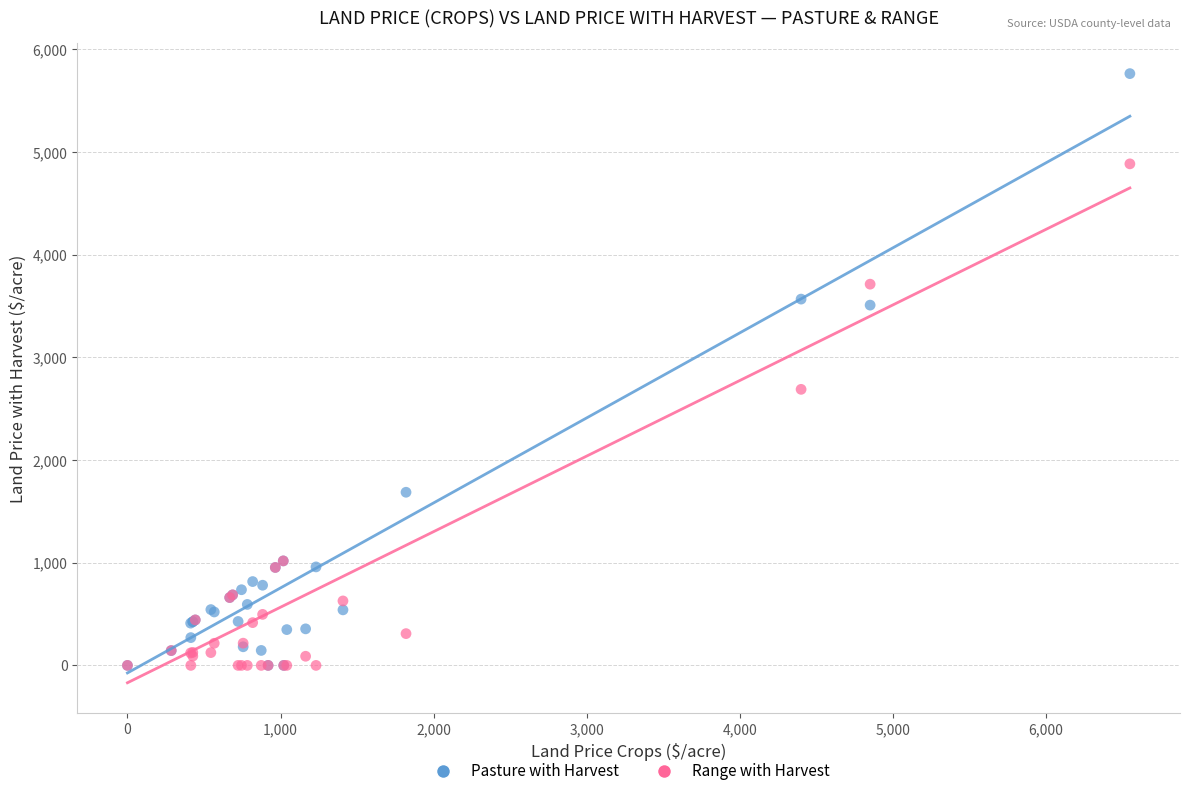

In the Range with Harvest series, what Y value is closest to 2442?

2689.1